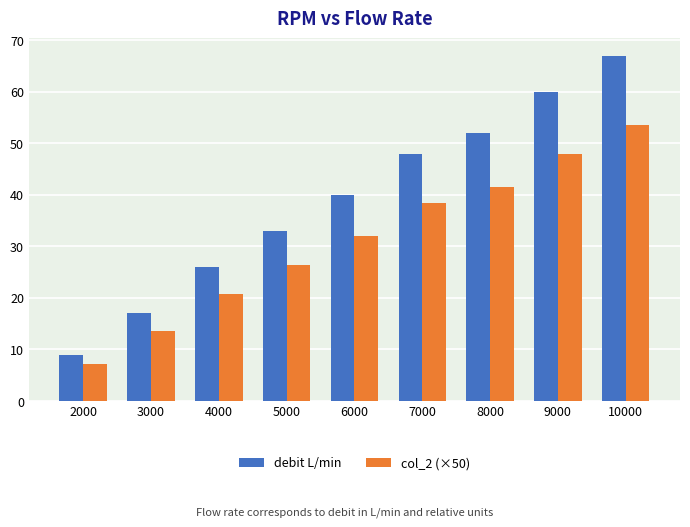

Which series has the largest range (max minus min)?

debit L/min